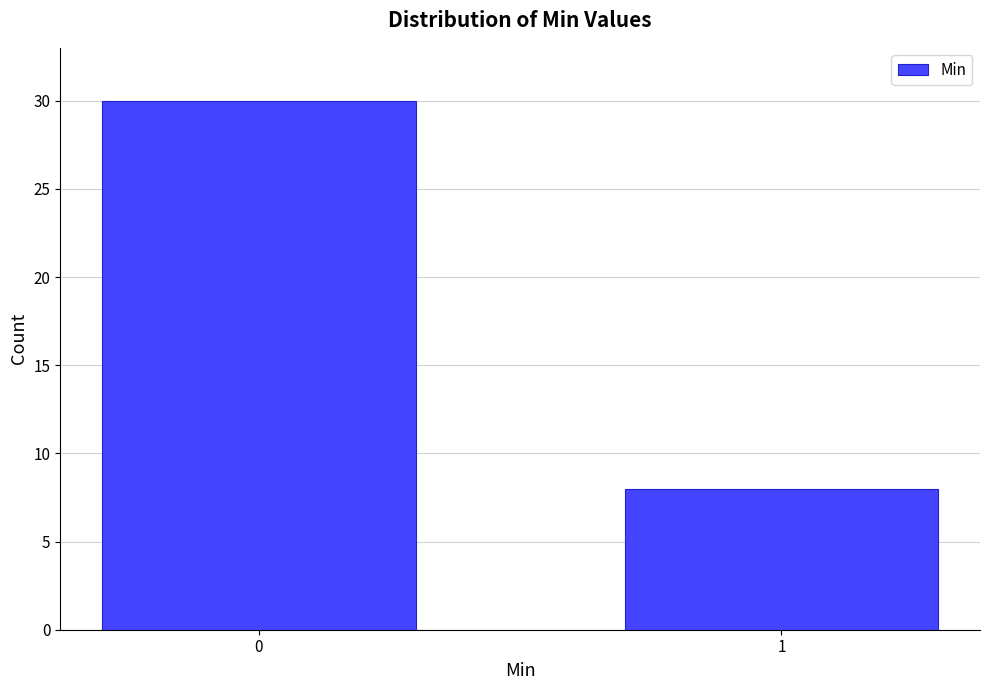

Reading left to right, what are all the values shown in this chart?

30	8